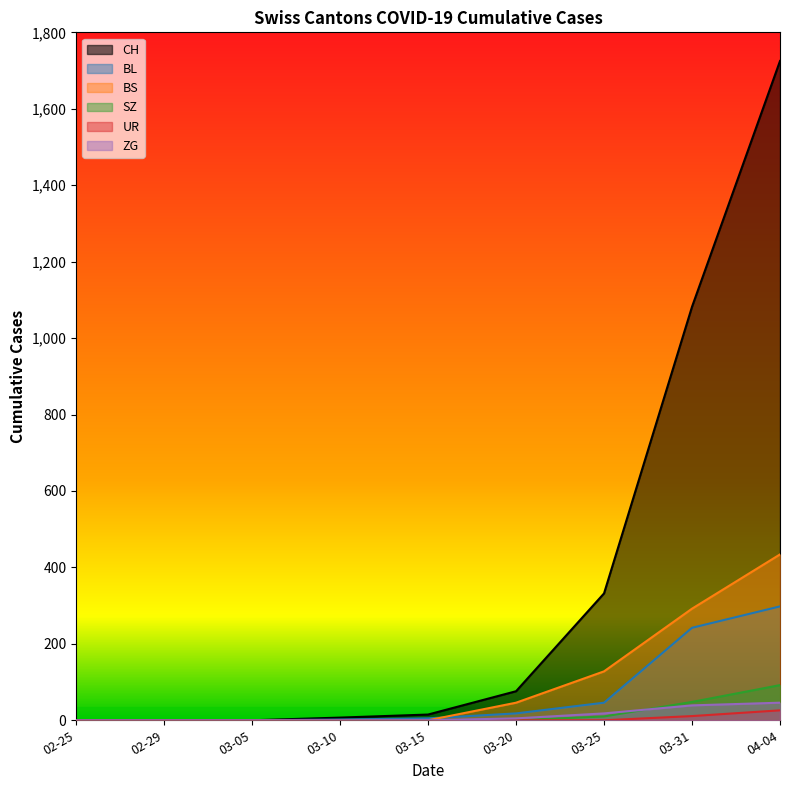

True or false: BS and BL cross at least once.

True